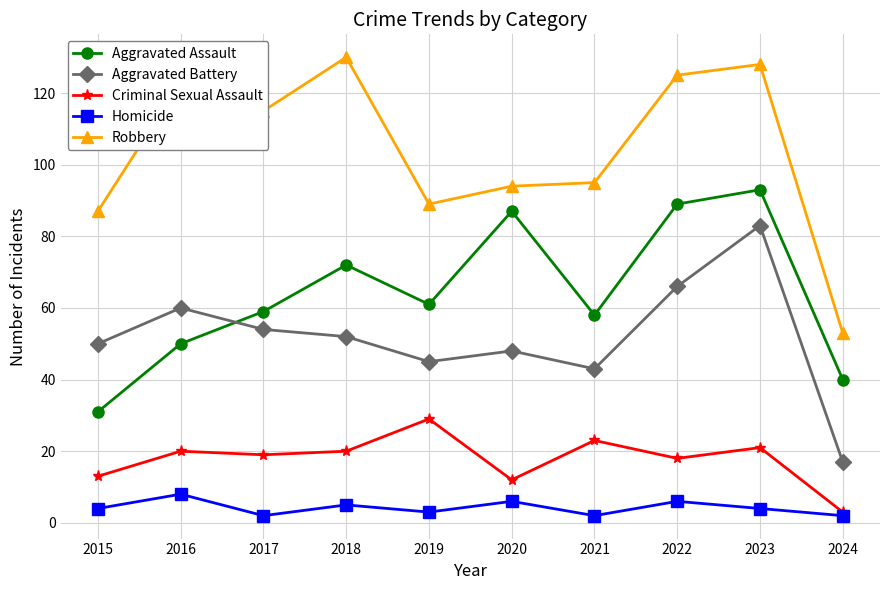

The value of Aggravated Battery at 2024 is 11. True or false?

False